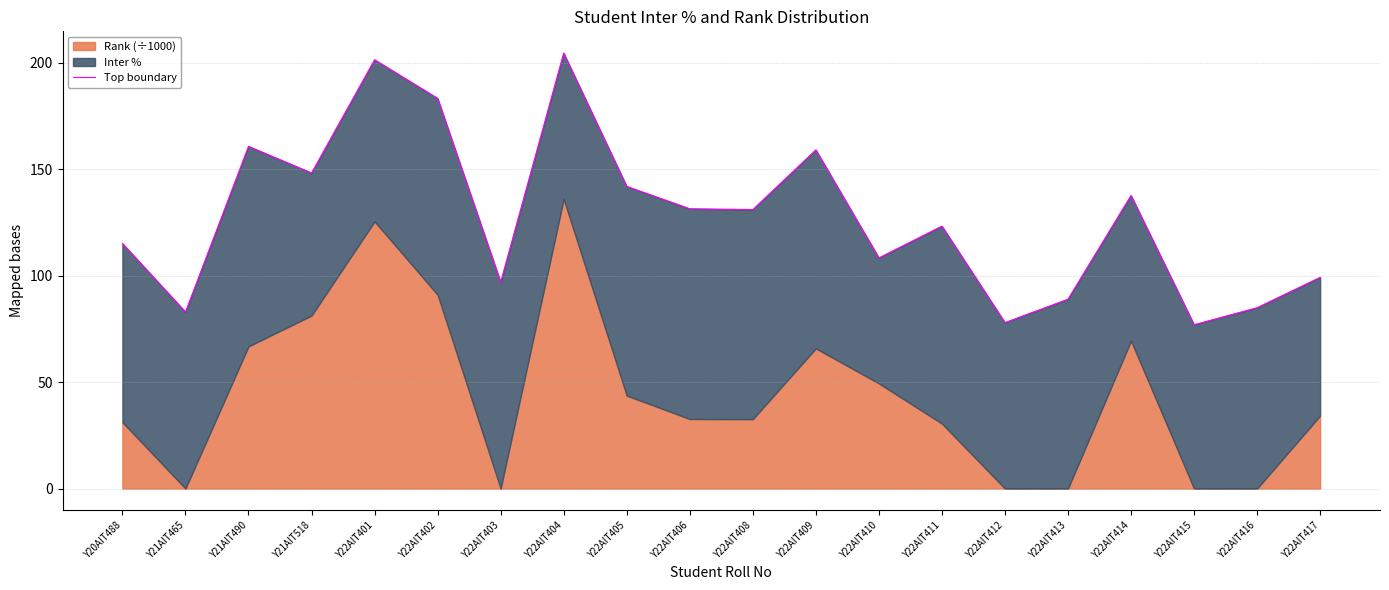

List the labels in order of value, smallest first.

Y22AIT415, Y22AIT412, Y21AIT465, Y22AIT416, Y22AIT413, Y22AIT403, Y22AIT417, Y22AIT410, Y20AIT488, Y22AIT411, Y22AIT408, Y22AIT406, Y22AIT414, Y22AIT405, Y21AIT518, Y22AIT409, Y21AIT490, Y22AIT402, Y22AIT401, Y22AIT404